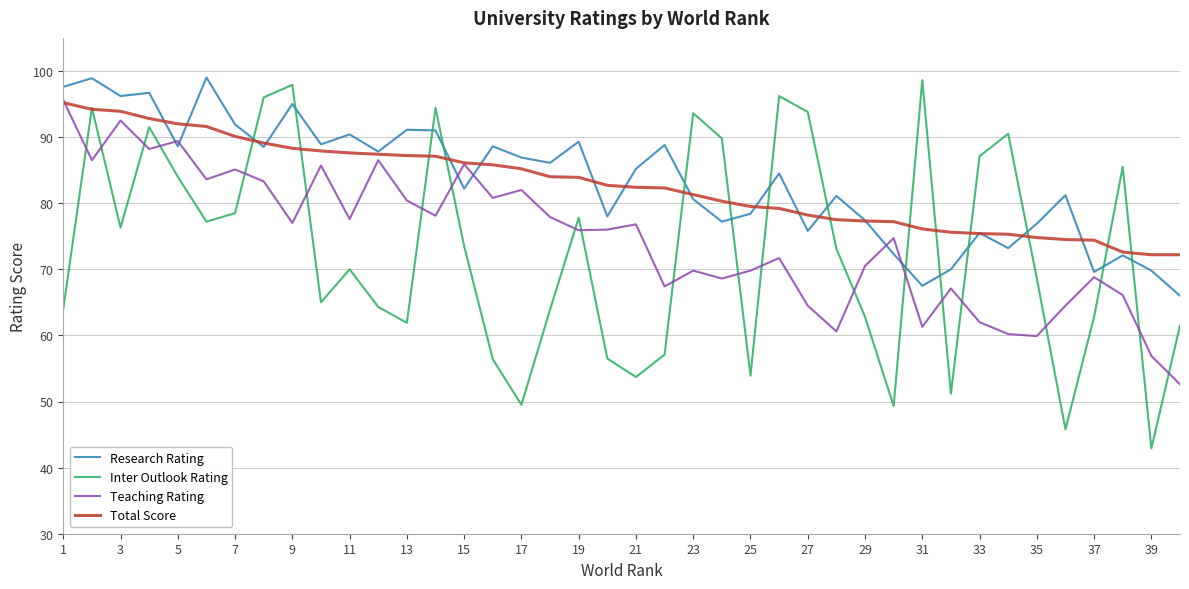

What is the minimum value for Teaching Rating?

52.6